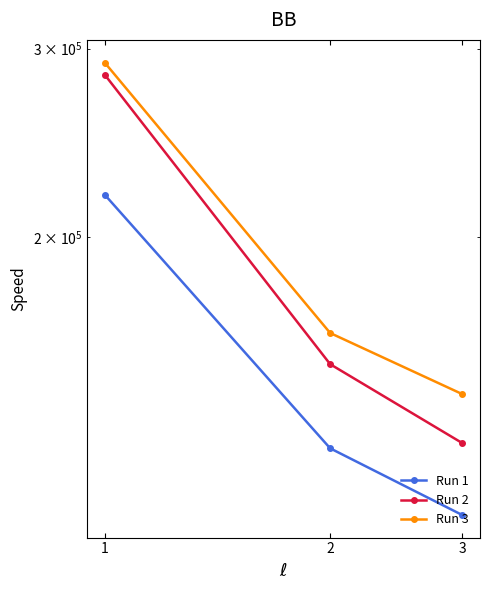

Which category has the lowest value in the Run 2 series?

3